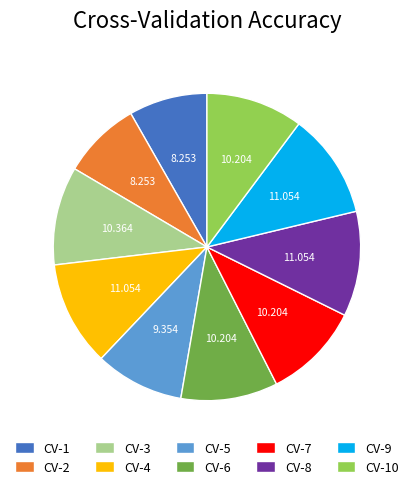

Do CV-1 and CV-10 together represent more than half of the pie?

No